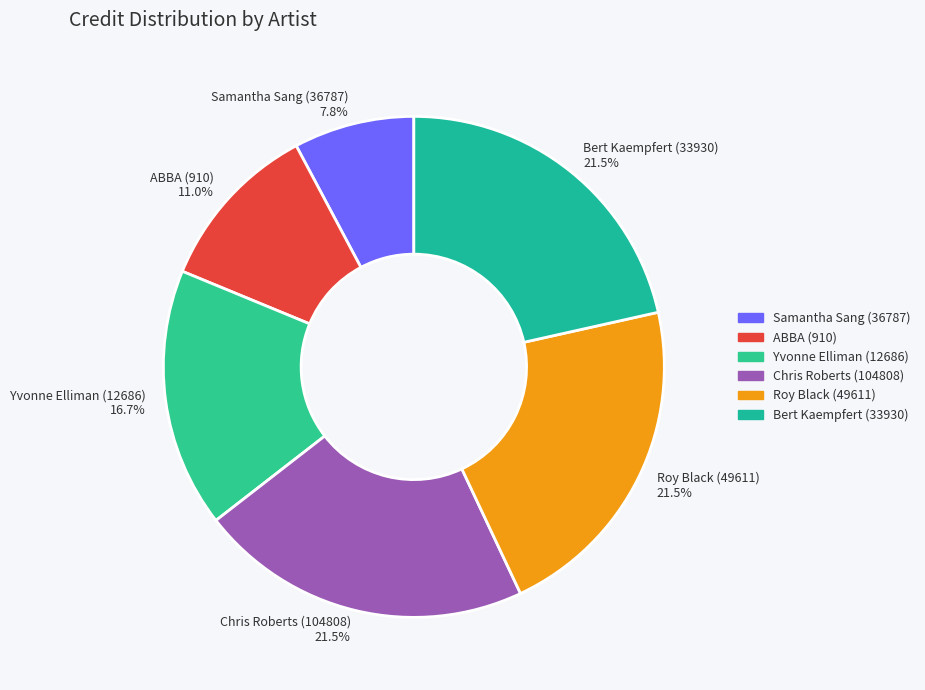

Does Samantha Sang (36787) account for over 50% of the chart?

No